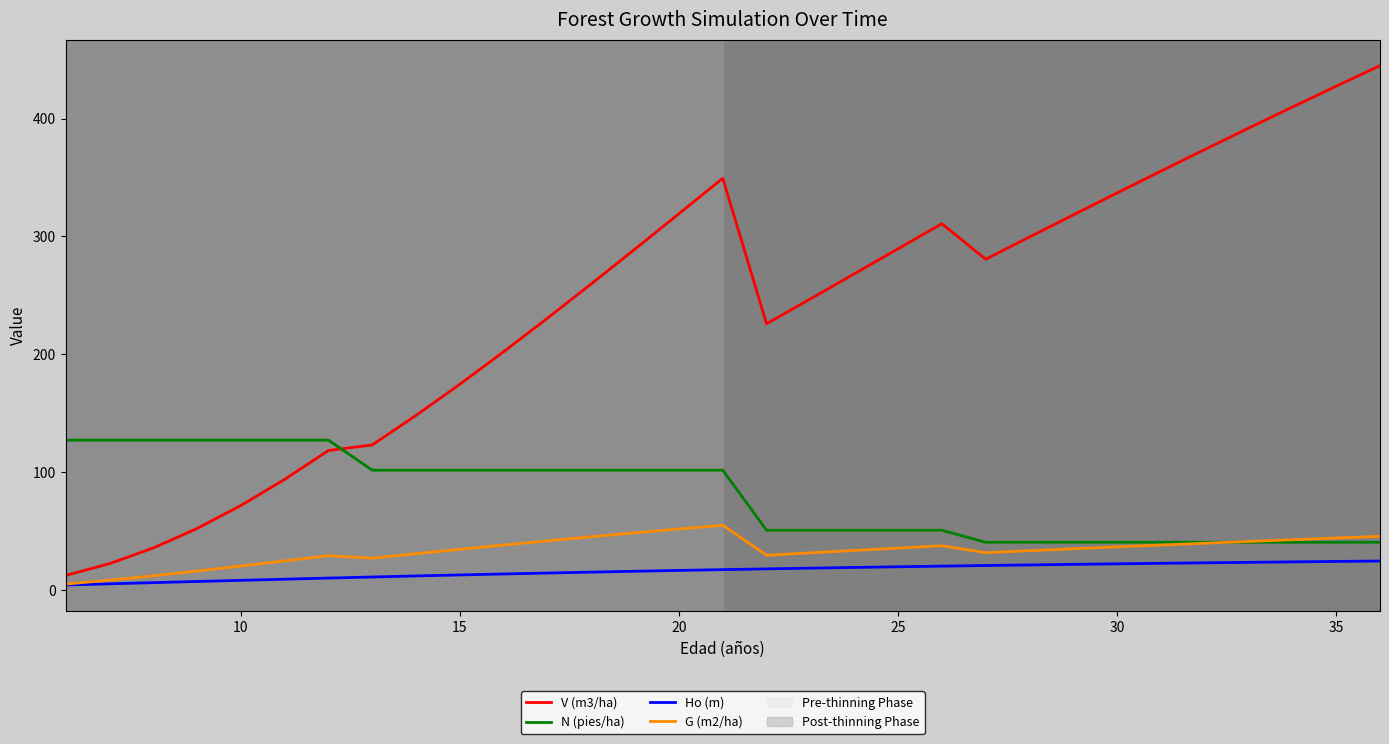

Which series has the largest total across all categories?

V (m3/ha)